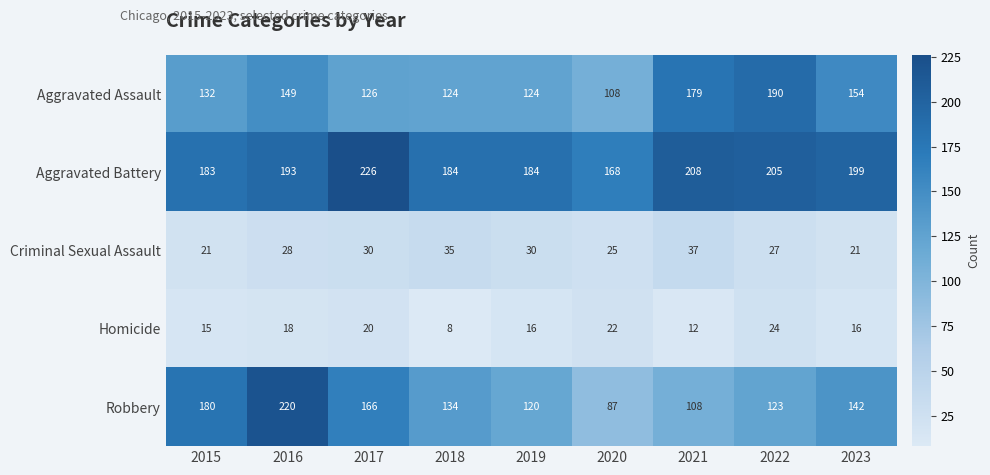

Read the Aggravated Battery value at 2015.

183